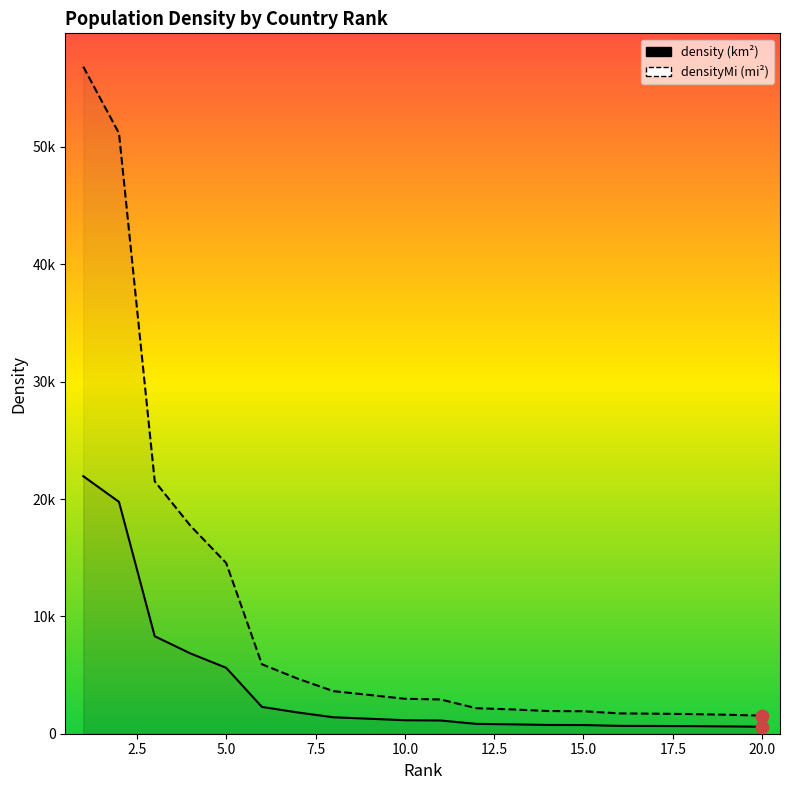

At how many categories does at least one series exceed 22203?

2